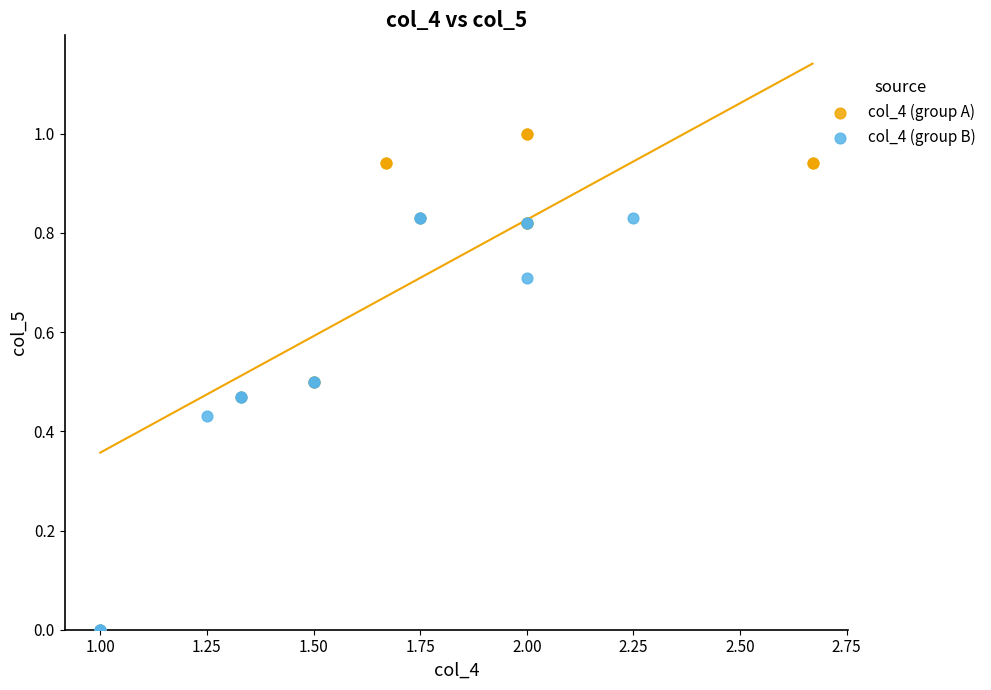

Which series contains the highest Y value?

col_4 (group A)